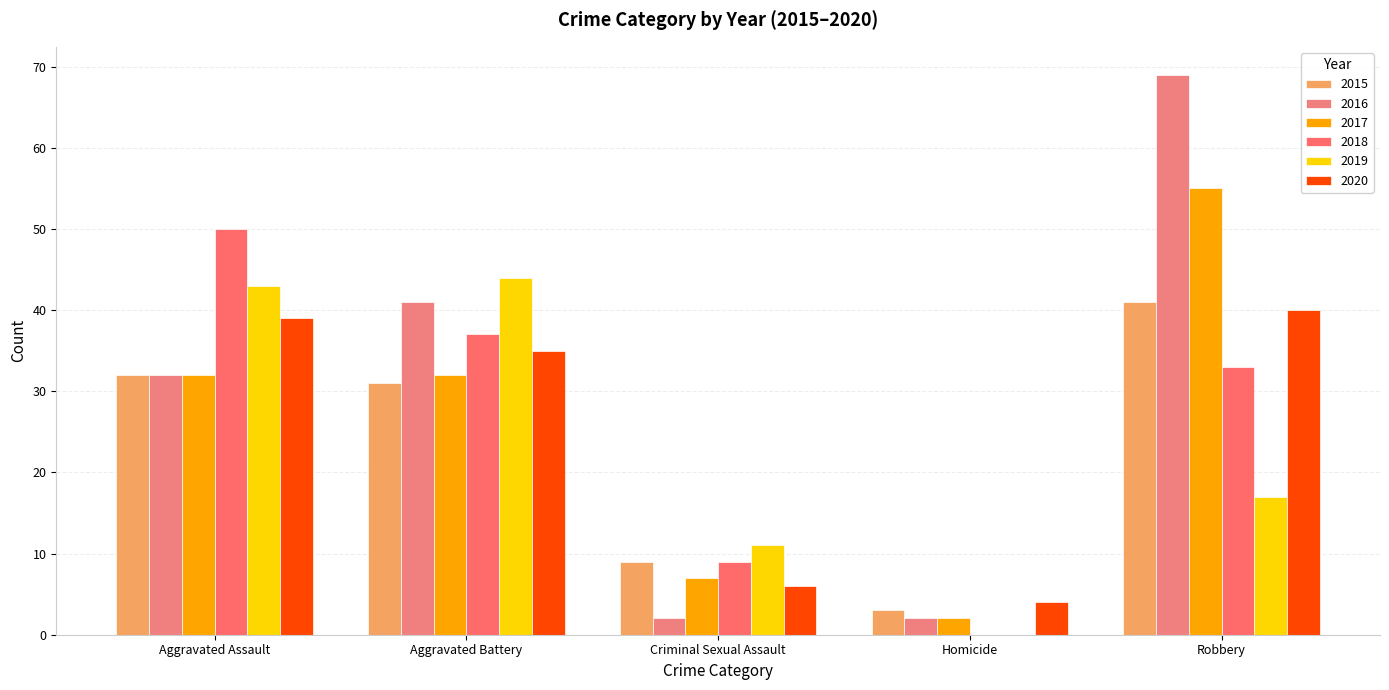

Reading right to left, what are all the values shown in this chart?

2015: Robbery=41	Homicide=3	Criminal Sexual Assault=9	Aggravated Battery=31	Aggravated Assault=32
2016: Robbery=69	Homicide=2	Criminal Sexual Assault=2	Aggravated Battery=41	Aggravated Assault=32
2017: Robbery=55	Homicide=2	Criminal Sexual Assault=7	Aggravated Battery=32	Aggravated Assault=32
2018: Robbery=33	Homicide=0	Criminal Sexual Assault=9	Aggravated Battery=37	Aggravated Assault=50
2019: Robbery=17	Homicide=0	Criminal Sexual Assault=11	Aggravated Battery=44	Aggravated Assault=43
2020: Robbery=40	Homicide=4	Criminal Sexual Assault=6	Aggravated Battery=35	Aggravated Assault=39